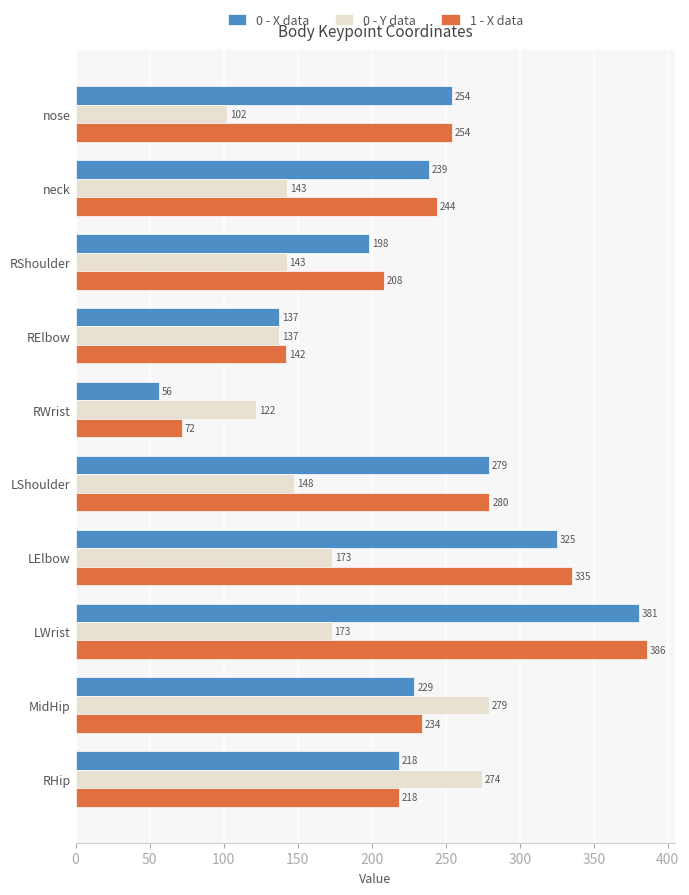

At which category does the chart reach its minimum across all series?

RWrist